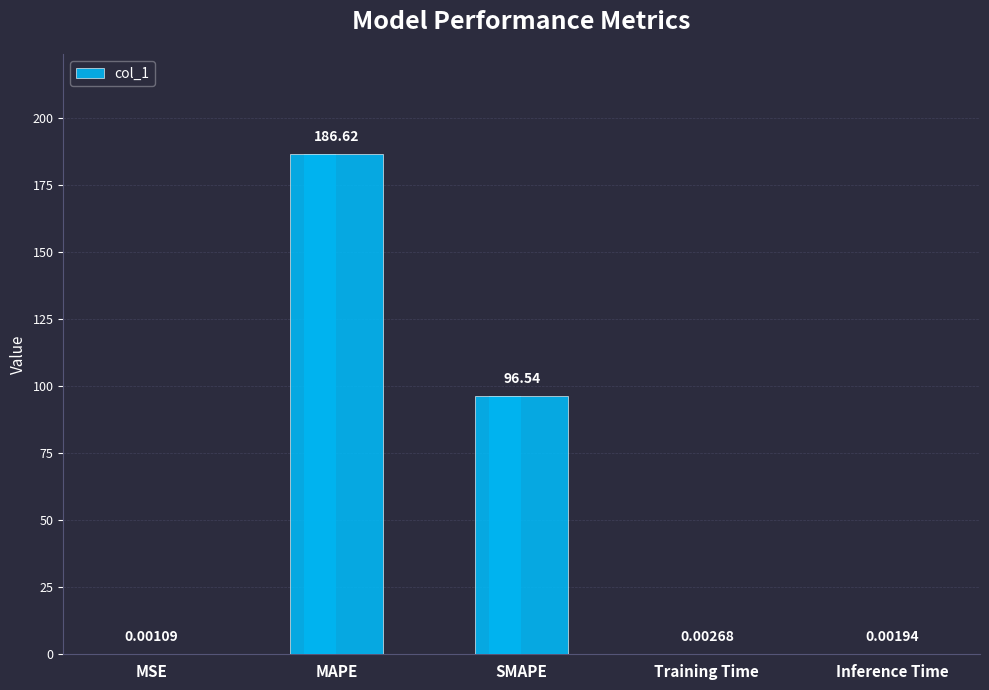

Reading right to left, extract all data points from this chart.

Inference Time=0.0	Training Time=0.0	SMAPE=96.5	MAPE=186.6	MSE=0.0